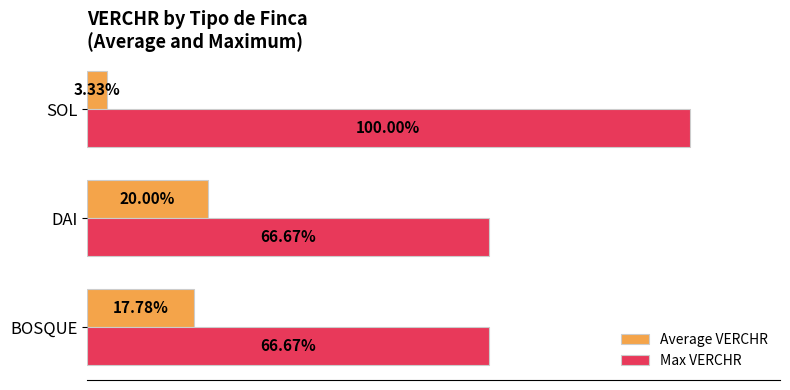

What are all the series names shown in the legend?

Average VERCHR, Max VERCHR